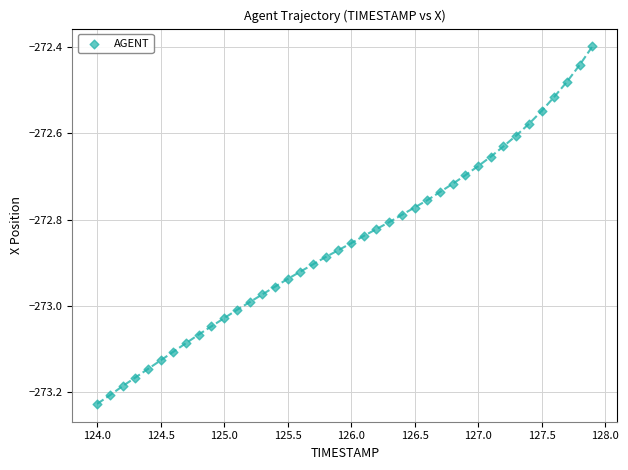

What is the range of Y values (max minus min)?

0.8